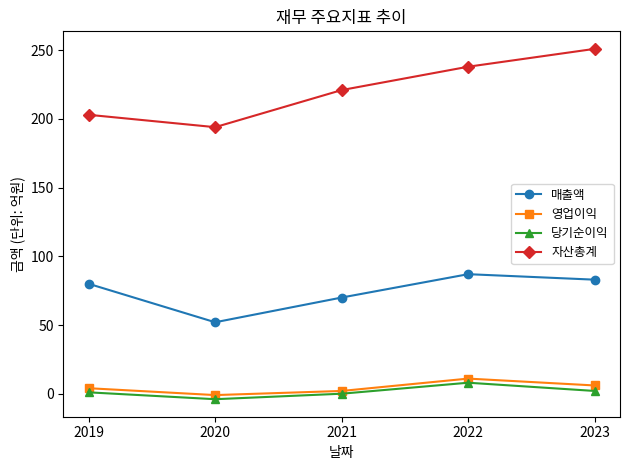

Does the chart have visible grid lines?

No